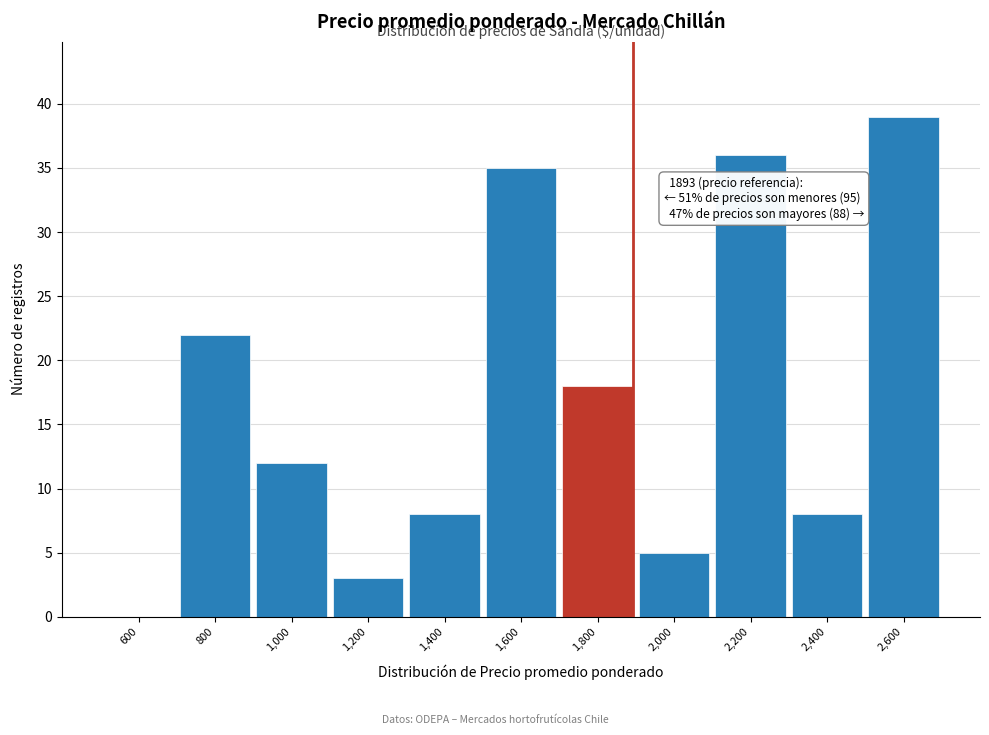

Which range on the x-axis has the tallest bar?

2500 to 2700